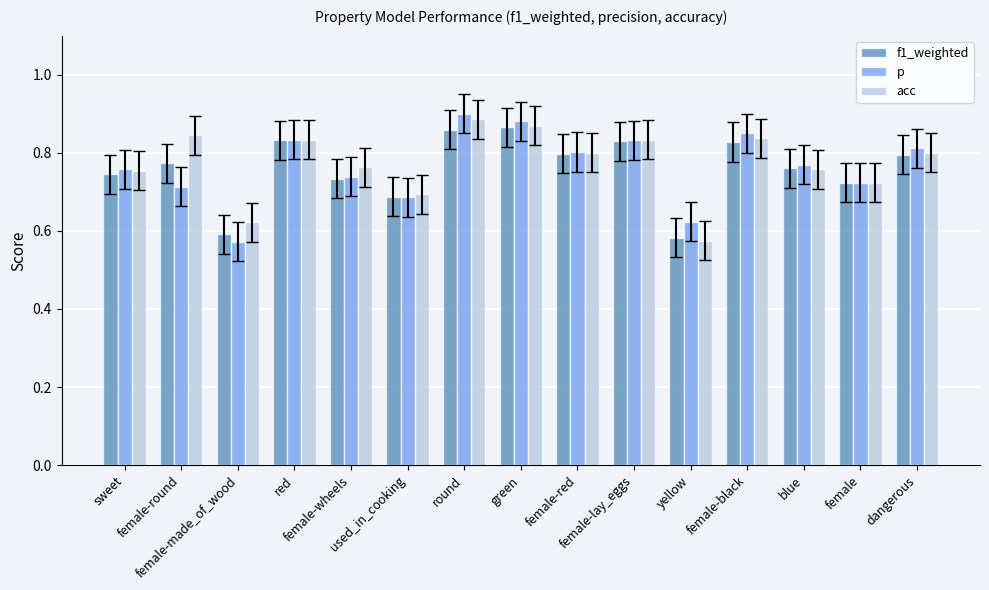

At how many categories does at least one series exceed 0?

15